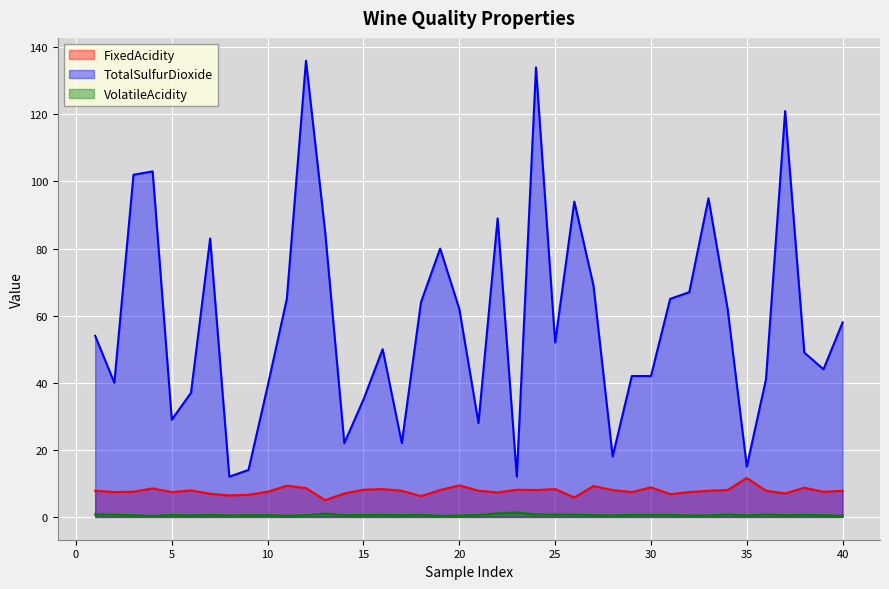

Reading right to left, what are all the values shown in this chart?

FixedAcidity: 7.8	7.5	8.7	7.0	7.8	11.6	8.0	7.8	7.4	6.8	8.8	7.4	8.0	9.2	5.8	8.3	8.0	8.1	7.3	7.8	9.4	8.0	6.2	7.8	8.3	8.1	7.0	5.0	8.6	9.3	7.5	6.6	6.4	6.9	7.9	7.4	8.5	7.5	7.4	7.8
TotalSulfurDioxide: 58.0	44.0	49.0	121.0	41.0	15.0	62.0	95.0	67.0	65.0	42.0	42.0	18.0	69.0	94.0	52.0	134.0	12.0	89.0	28.0	62.0	80.0	64.0	22.0	50.0	35.0	22.0	85.0	136.0	65.0	39.0	14.0	12.0	83.0	37.0	29.0	103.0	102.0	40.0	54.0
VolatileAcidity: 0.3	0.5	0.6	0.5	0.7	0.4	0.7	0.4	0.4	0.6	0.6	0.6	0.4	0.5	0.7	0.7	0.7	1.3	1.1	0.6	0.4	0.3	0.6	0.5	0.6	0.5	0.5	1.0	0.5	0.3	0.5	0.5	0.4	0.6	0.4	0.6	0.3	0.5	0.7	0.8